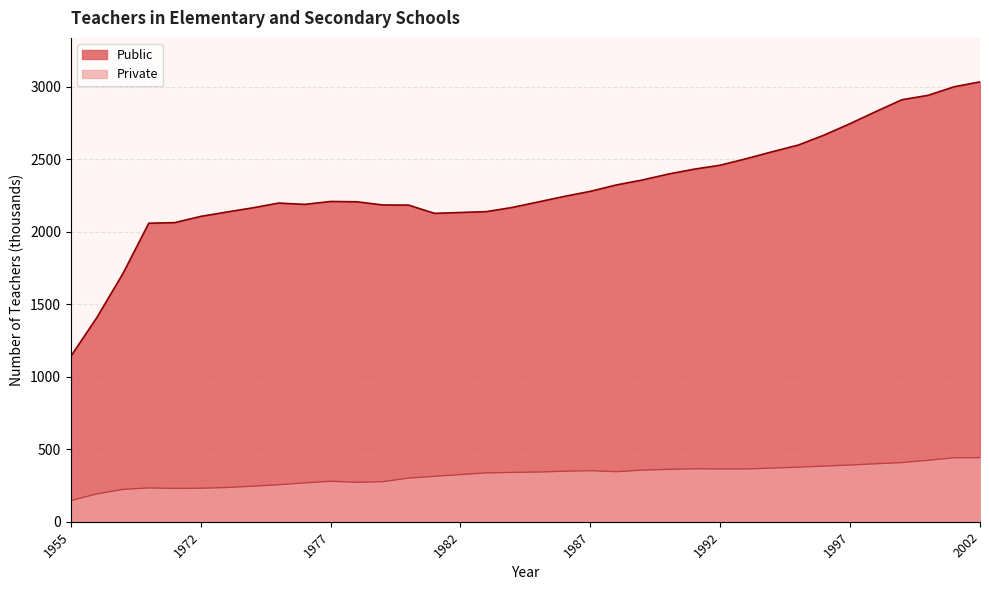

Between 1972 and 1996, which series saw the biggest shift?

Public